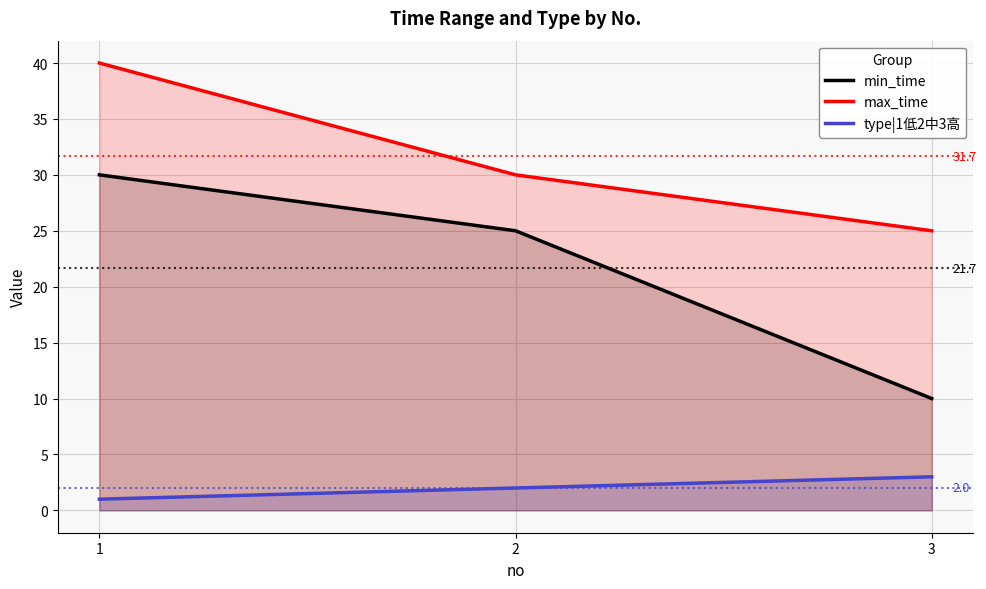

Is the value of type|1低2中3高 at 2 greater than the value of max_time at 1?

No